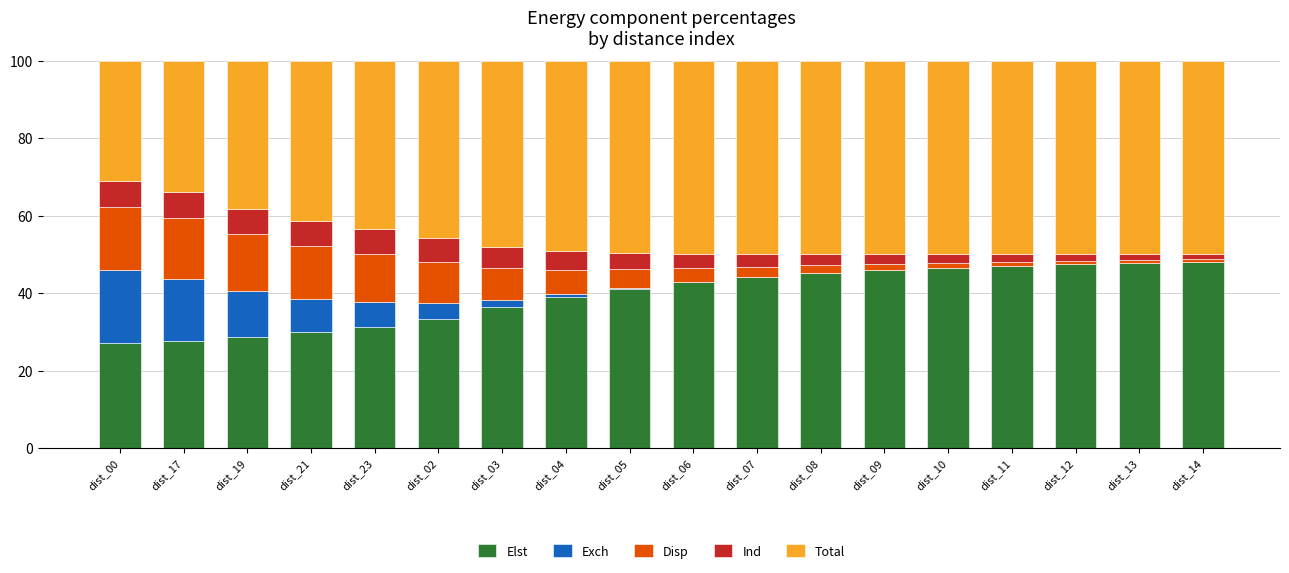

Is it true that Elst equals 48.2 at dist_14?

True